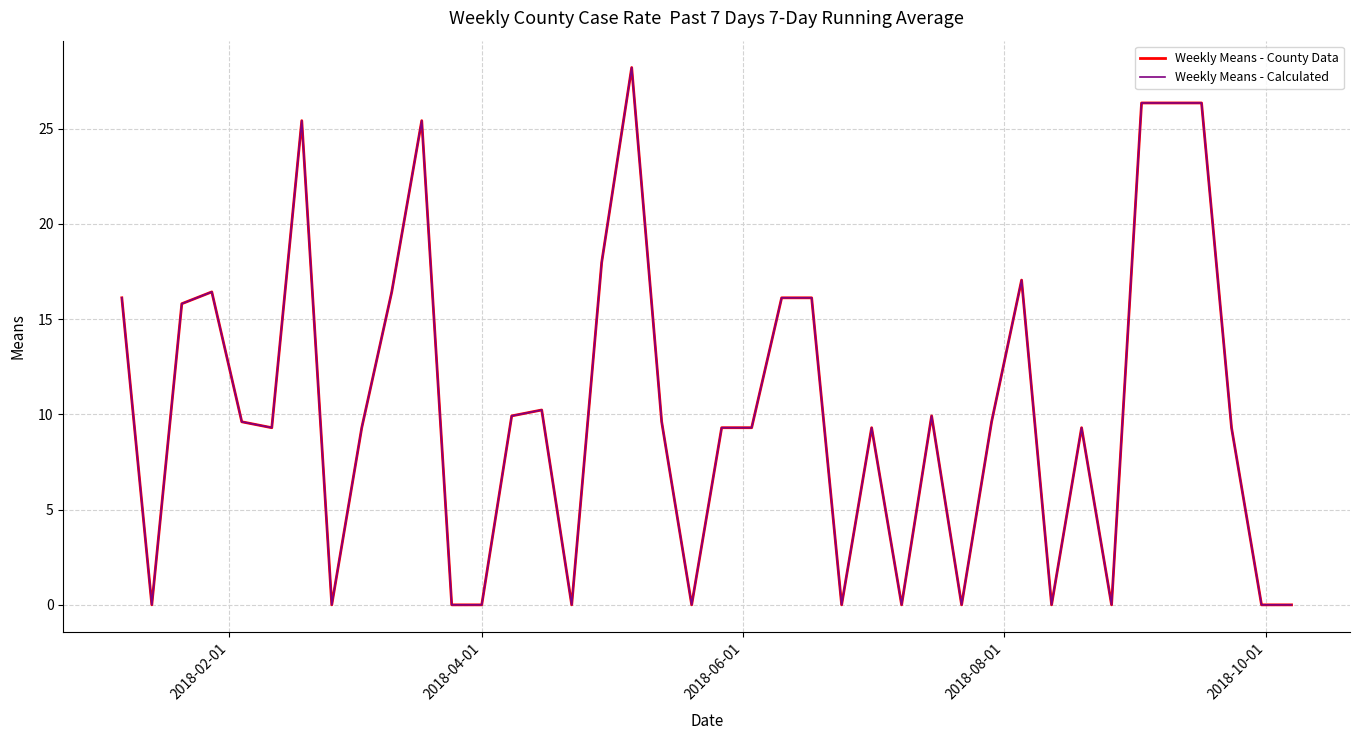

True or false: Weekly Means - Calculated and Weekly Means - County Data cross at least once.

False